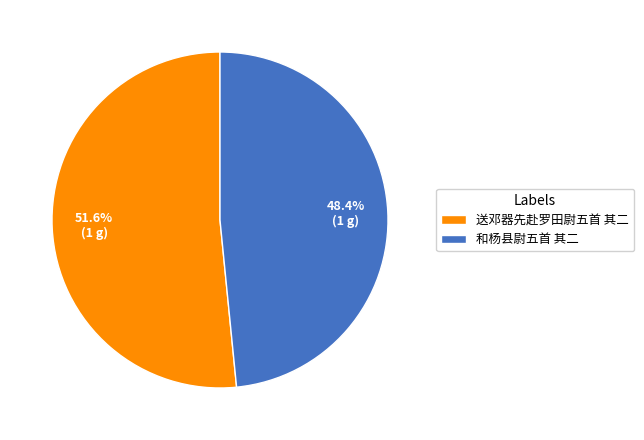

To the nearest percent, what is the combined percentage of 送邓器先赴罗田尉五首 其二 and 和杨县尉五首 其二?

100%